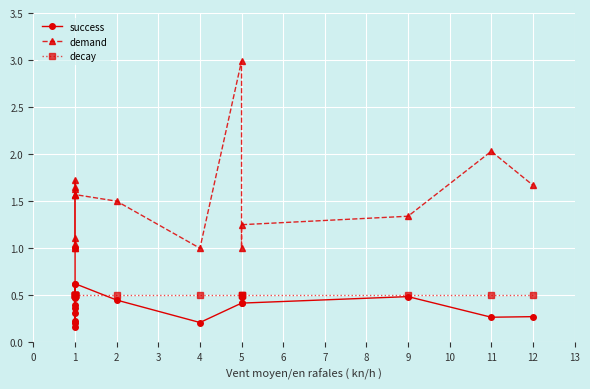

Where is the first local maximum for demand?

1